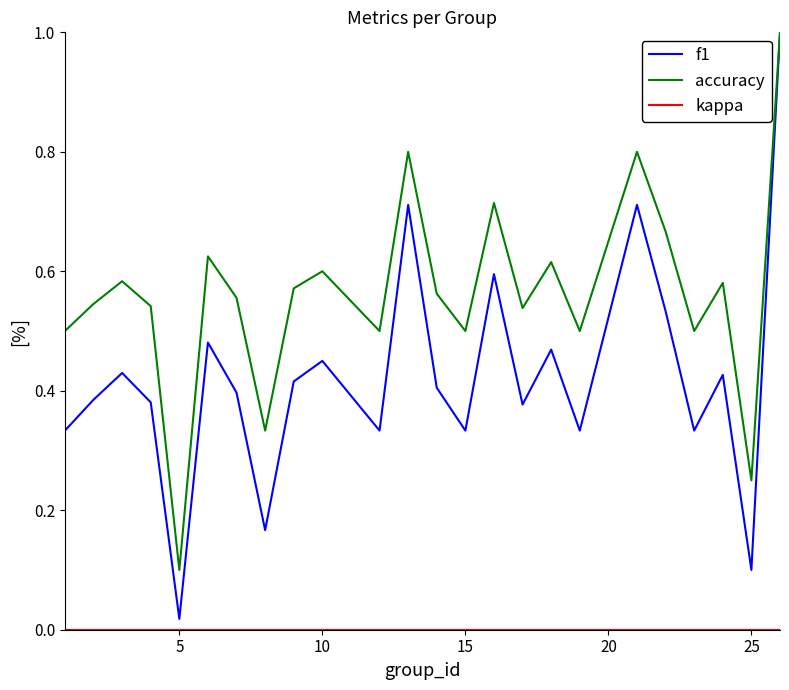

What is the maximum value shown in the chart?

1.0